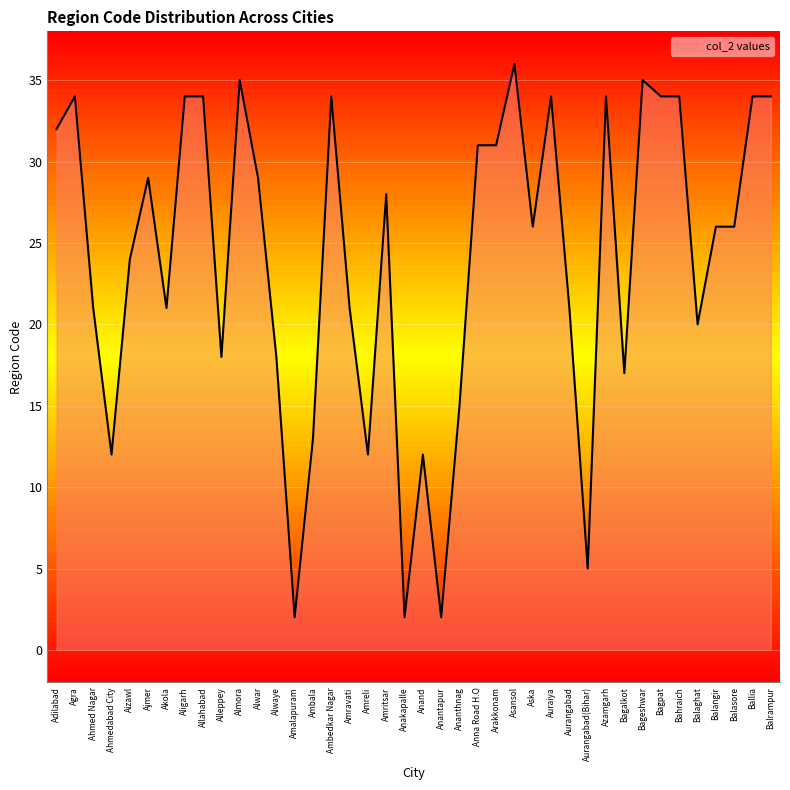

What is the approximate value at Bagpat, to the nearest 10?

30